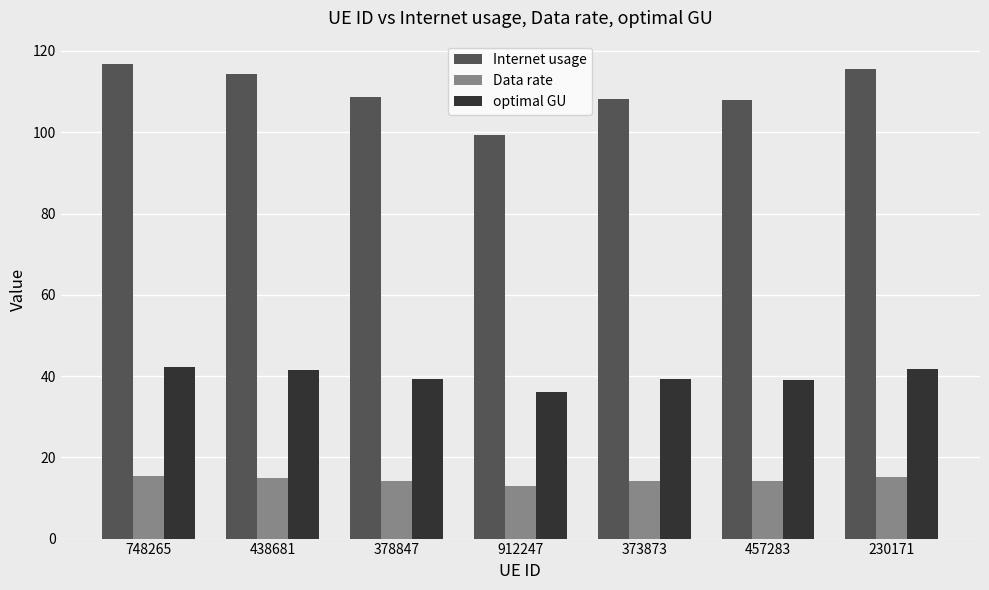

What is the approximate value of Internet usage at 373873?

108.3